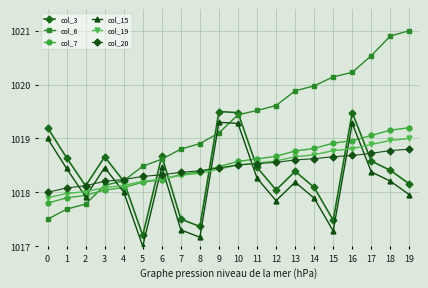

Does the chart have visible grid lines?

Yes